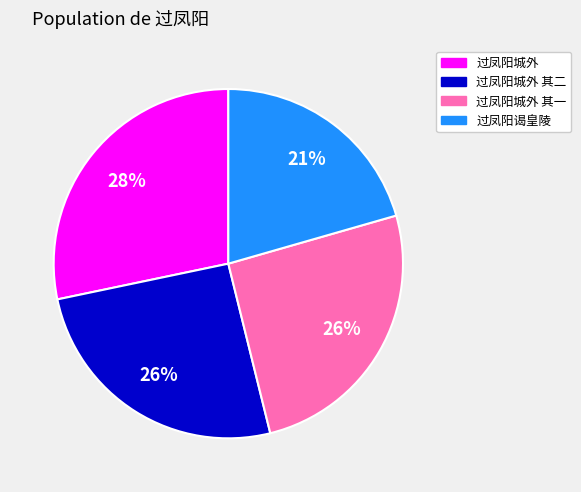

The 过凤阳谒皇陵 slice represents 21% of the pie. True or false?

True